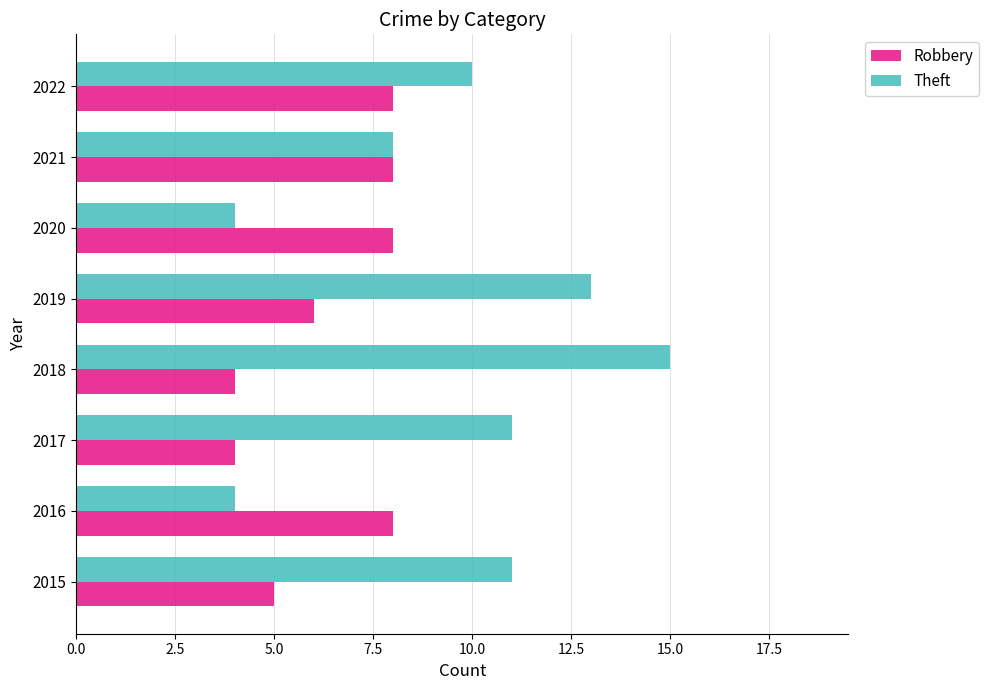

What is the sum of the Theft values at 2022 and 2015?

21